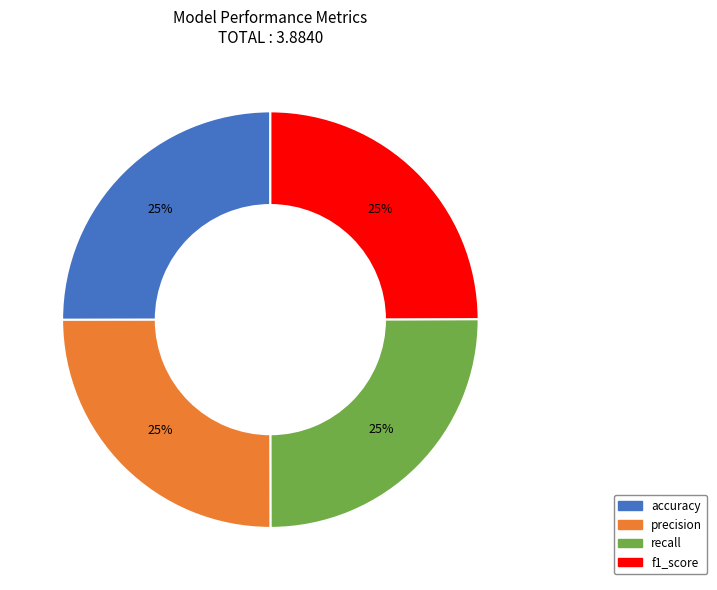

What percentage is the precision slice, to the nearest percent?

25%